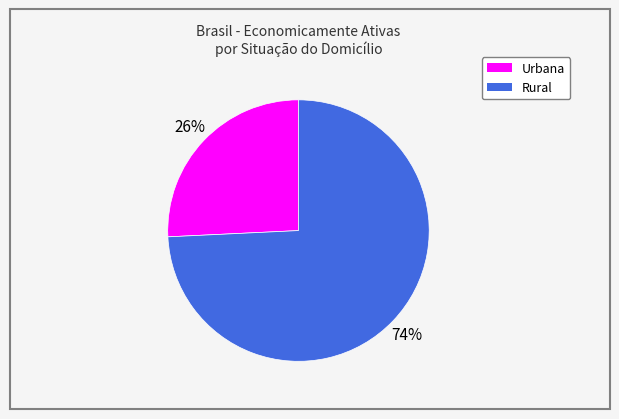

What is the majority slice?

Rural